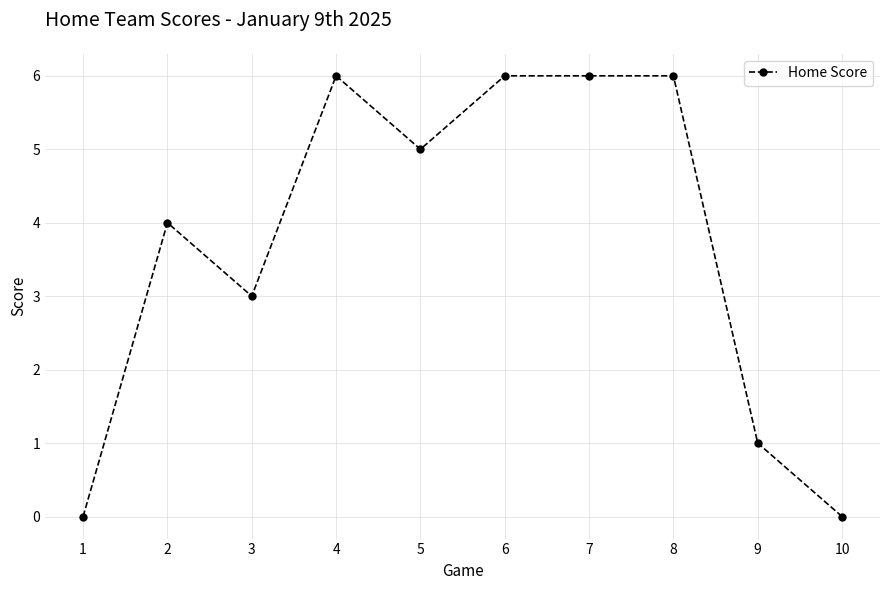

How many categories are shown in the chart?

10